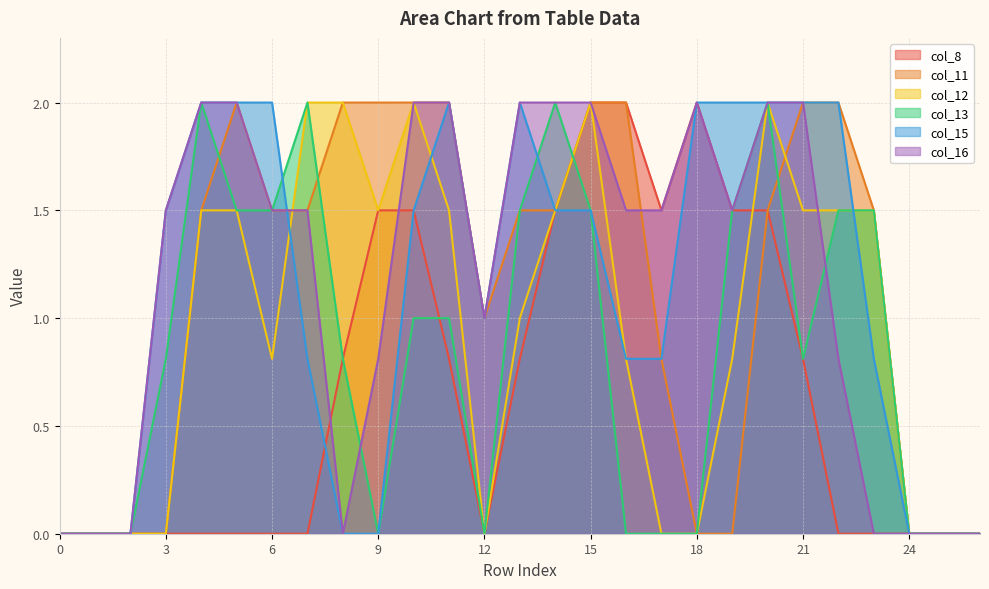

Rank the series by their maximum value, from highest to lowest.

col_8, col_11, col_12, col_13, col_15, col_16